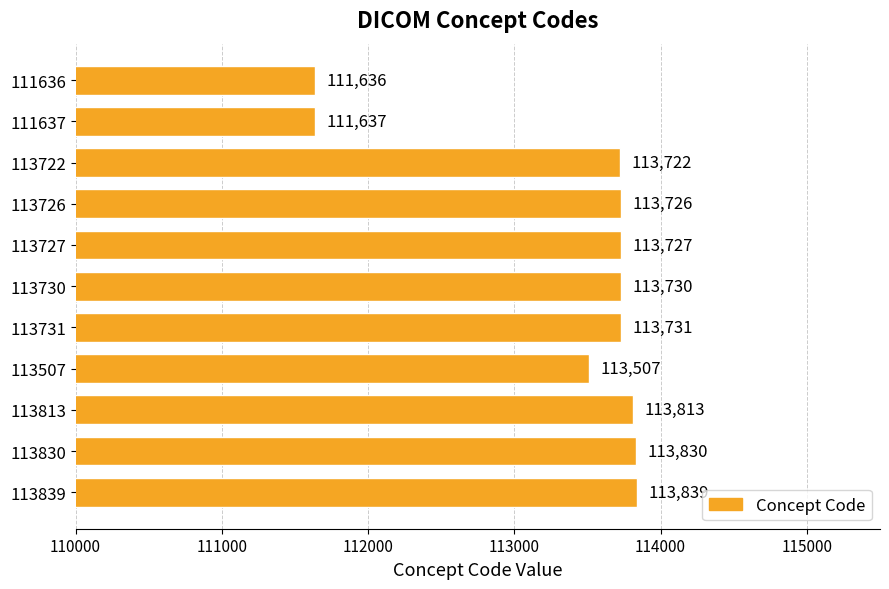

Where is the data nearest to the value 112737?

113507